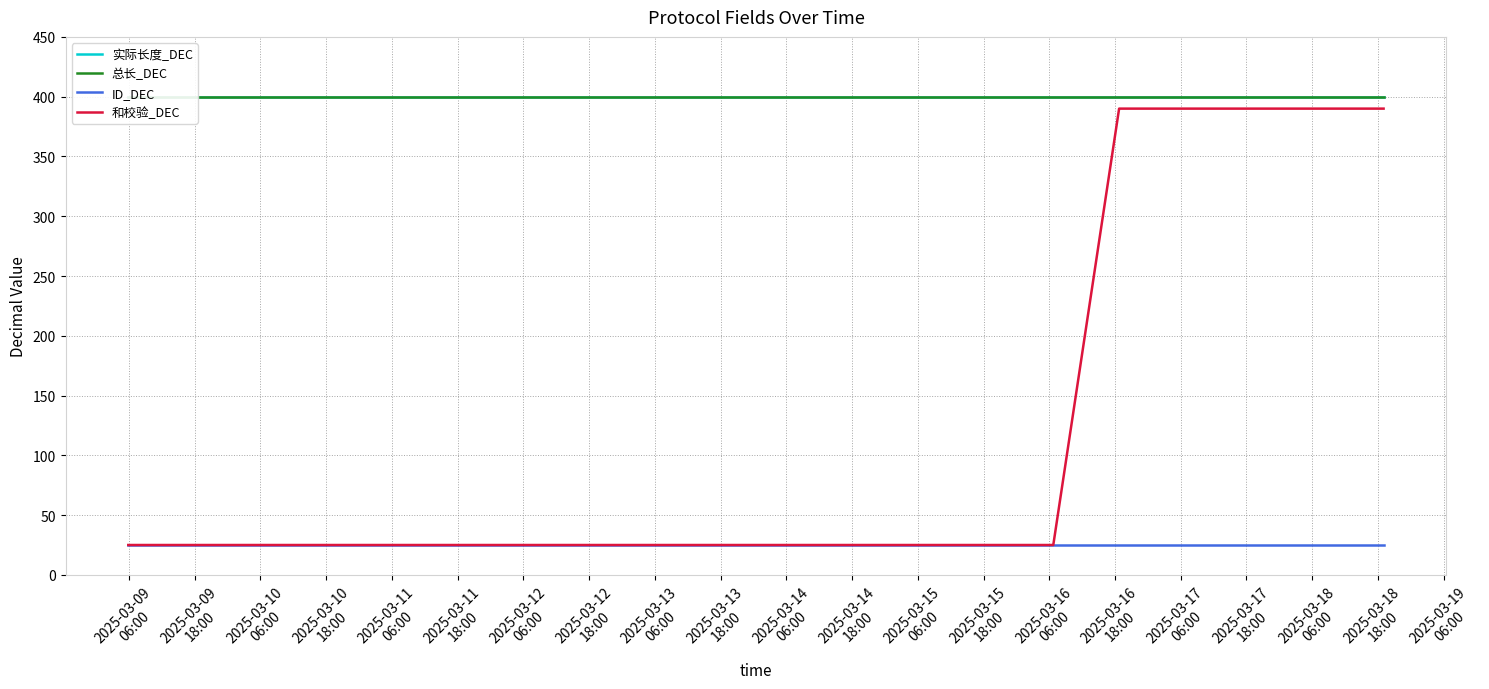

What is the sum of the 实际长度_DEC values at 2025-03-13
06:00 and 2025-03-15
18:00?

800